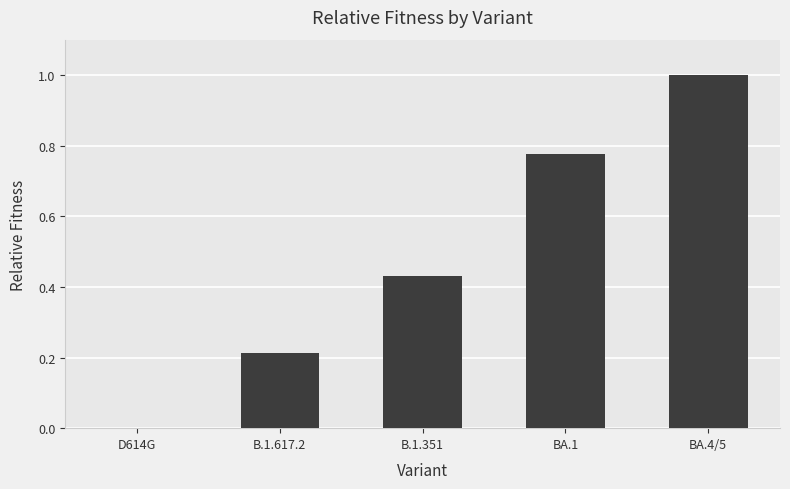

At which category does the chart reach its peak across all series?

BA.4/5